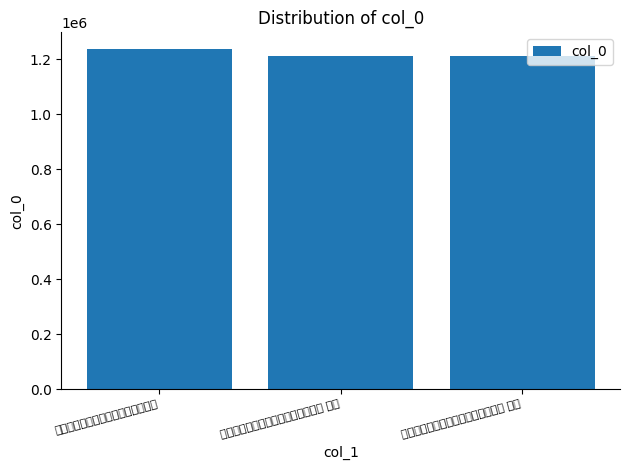

What position from the left is 春日席上次高丽国使新安公诗韵二首 其二?

2